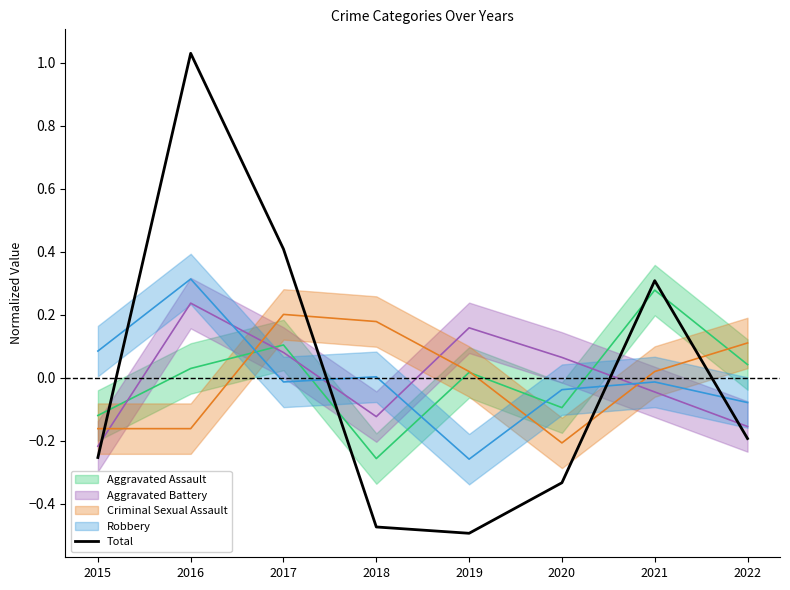

How many values are above zero?

3